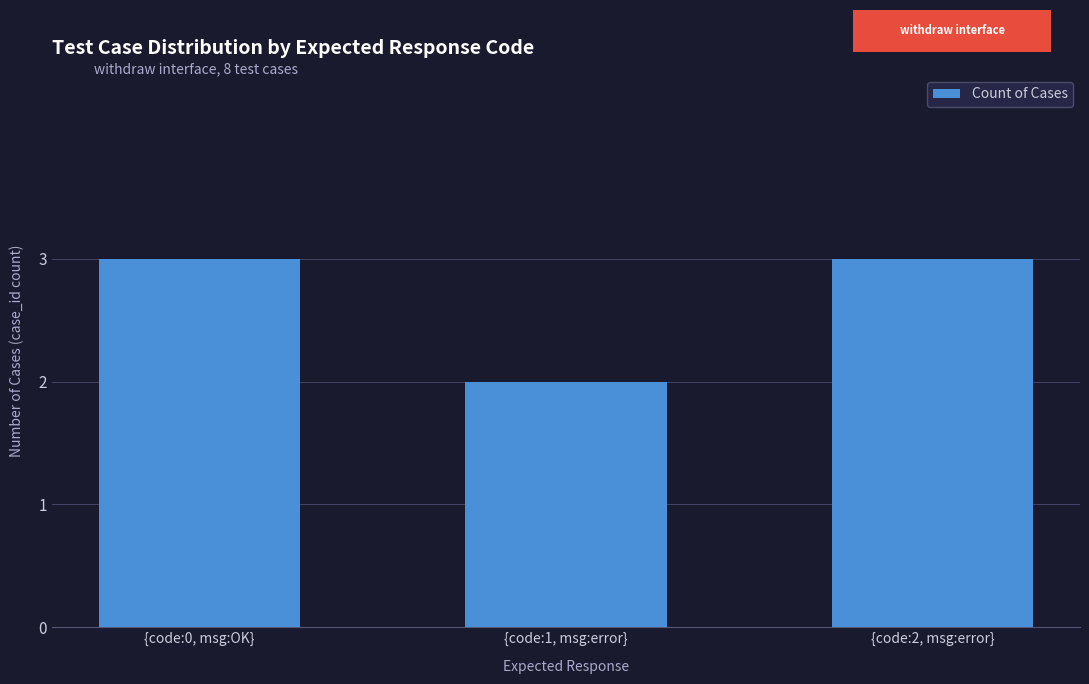

What is the maximum value shown in the chart?

3